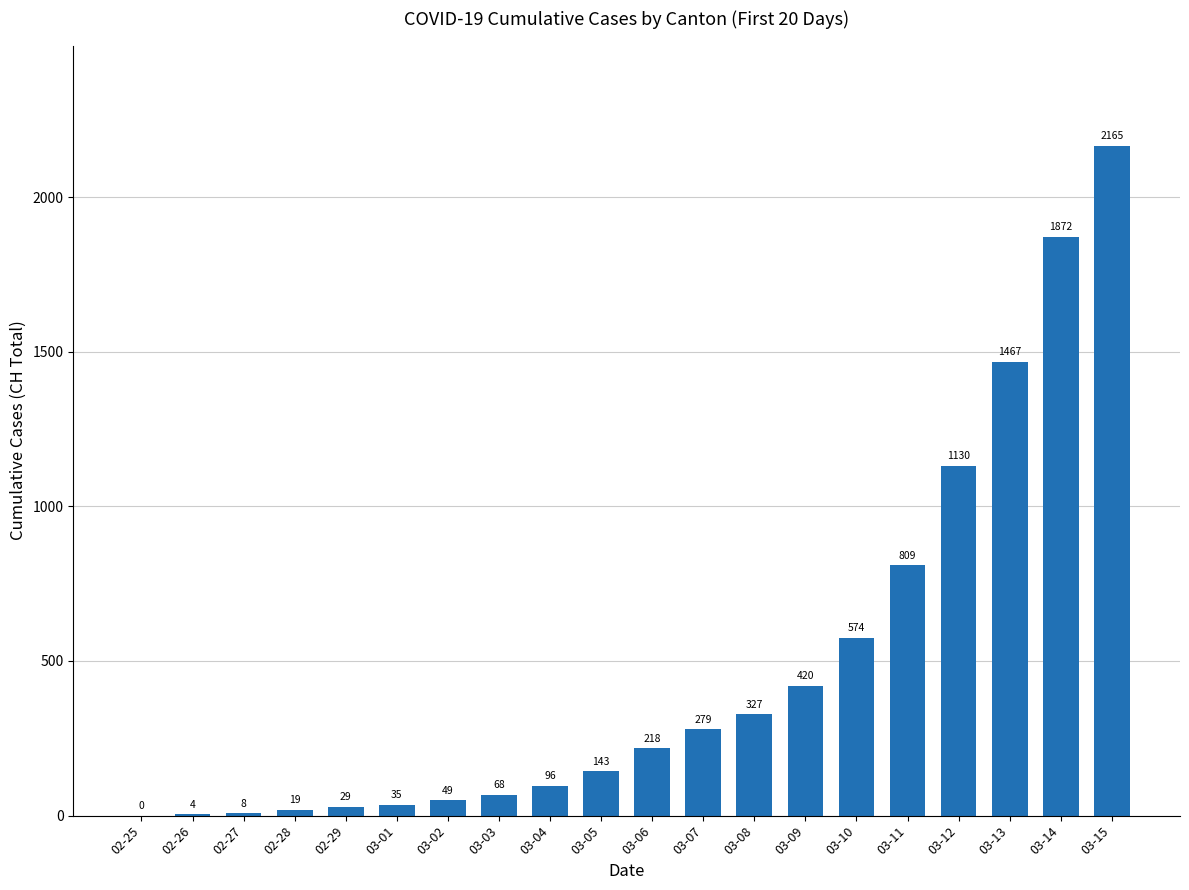

How many values are above zero?

19